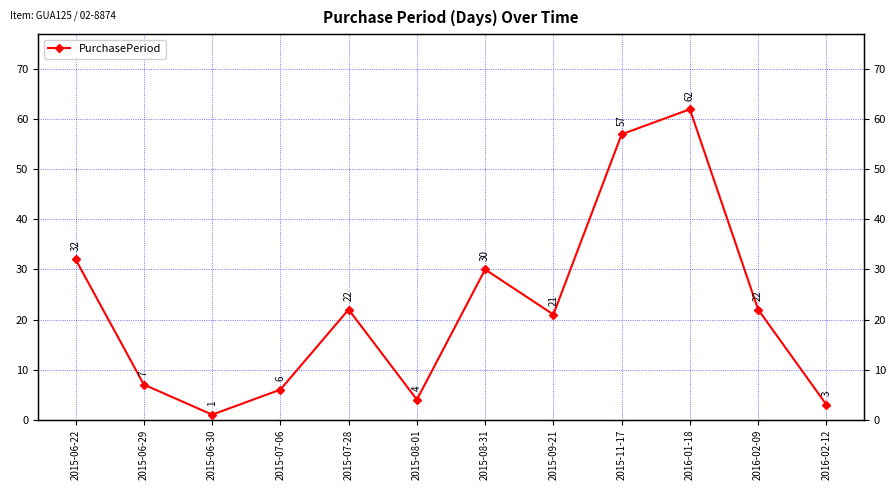

List the labels in order of value, smallest first.

2015-06-30, 2016-02-12, 2015-08-01, 2015-07-06, 2015-06-29, 2015-09-21, 2015-07-28, 2016-02-09, 2015-08-31, 2015-06-22, 2015-11-17, 2016-01-18